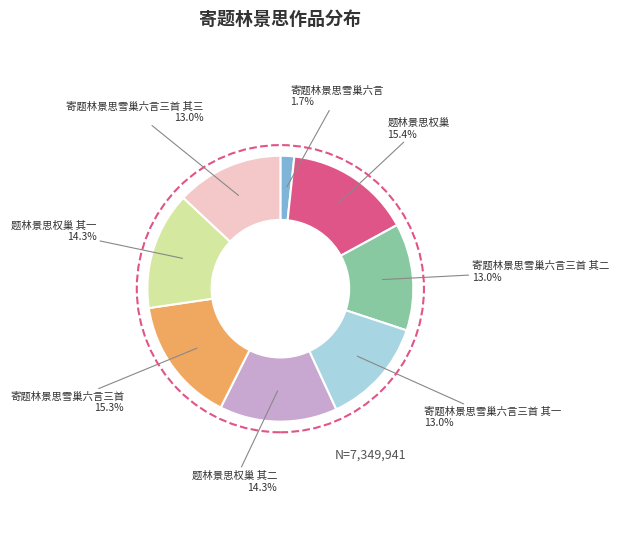

How many segments does this pie chart have?

8